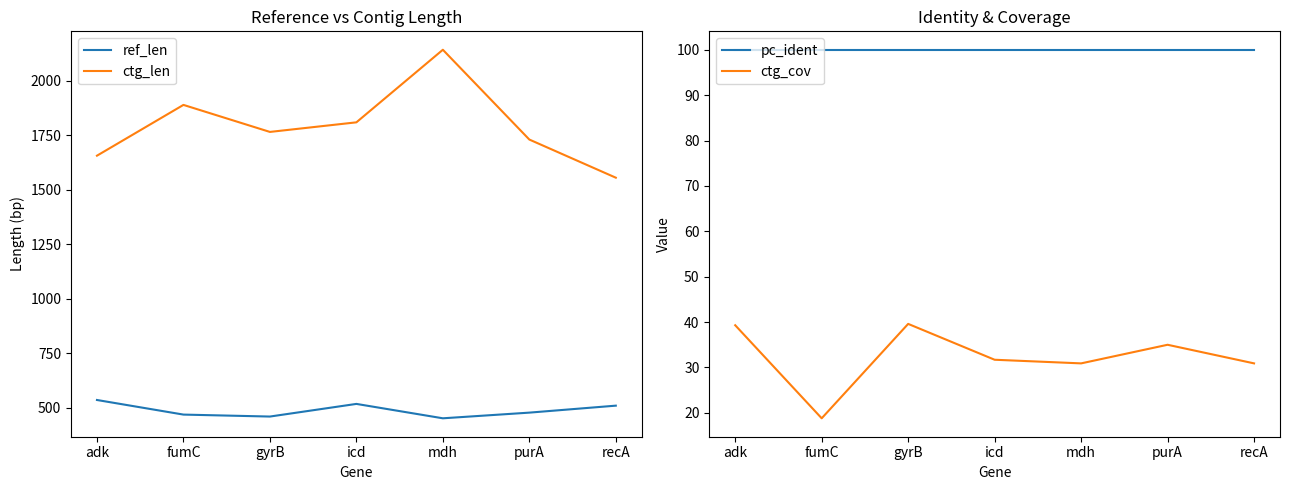

Does the chart have visible grid lines?

No